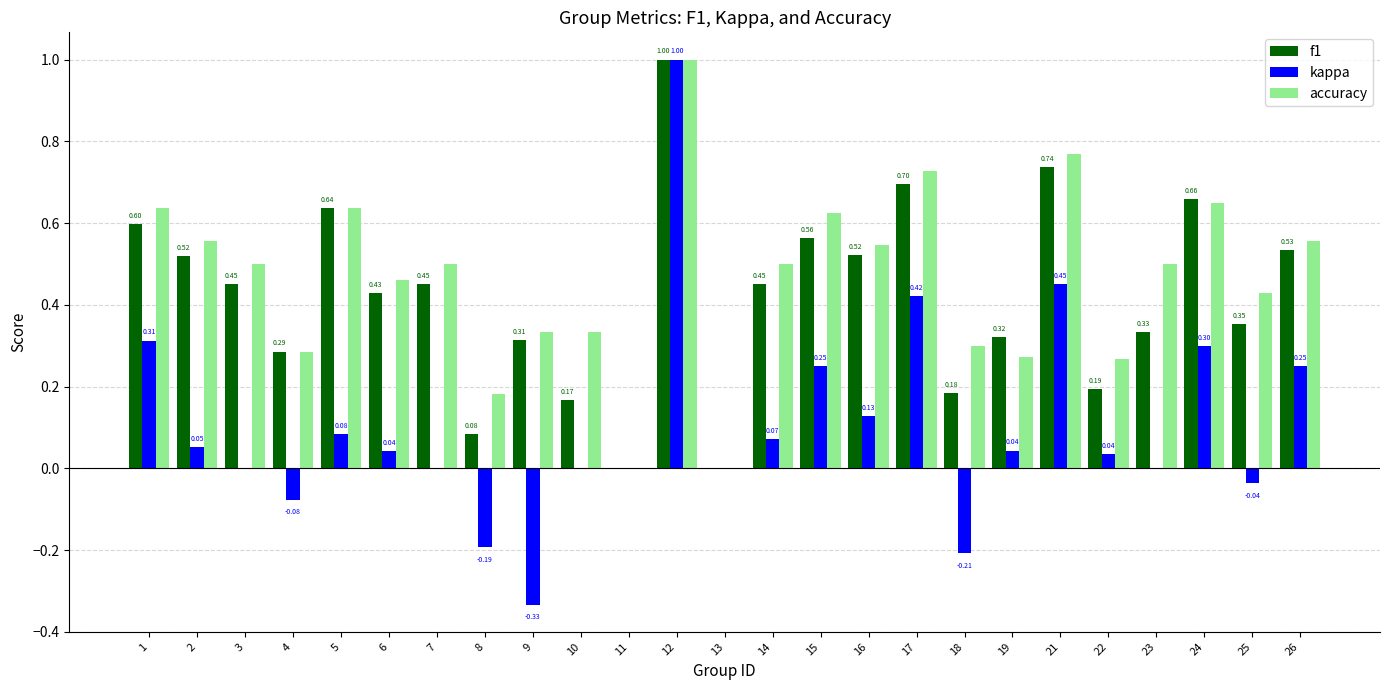

Which category has the highest value across all series?

12